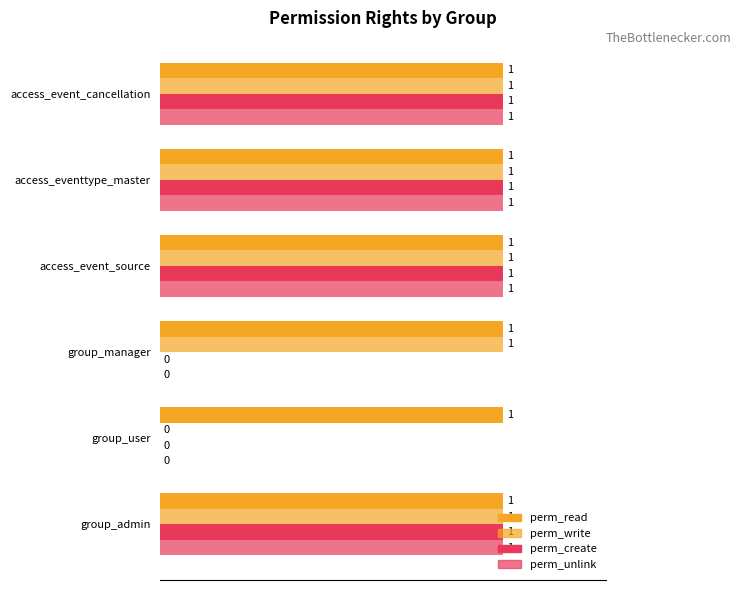

What is the difference between the maximum and minimum values in the perm_create series?

1.0